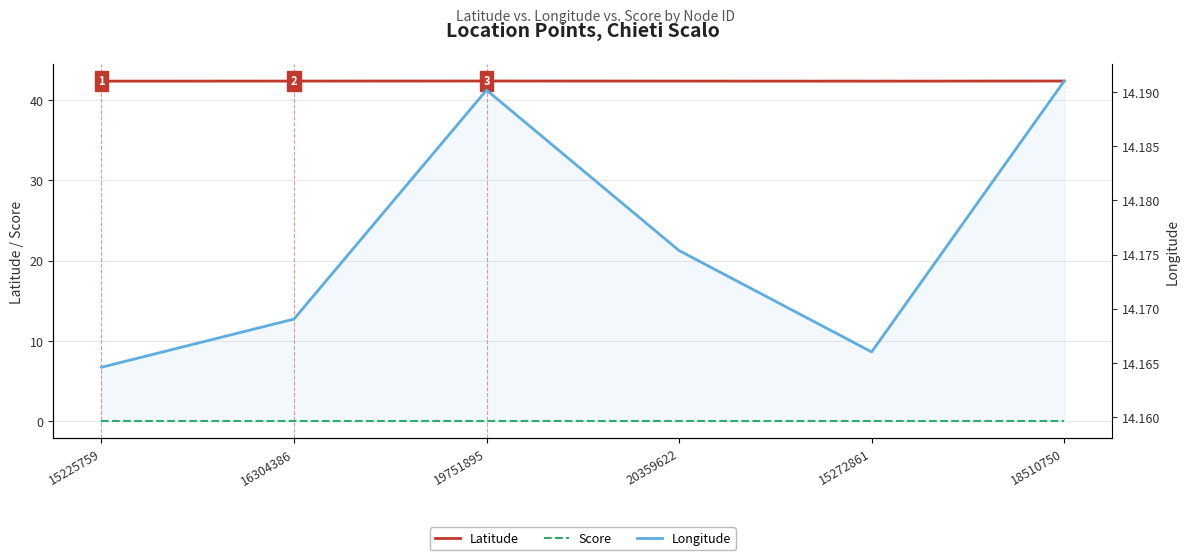

Reading left to right, list all the values displayed in this chart.

Latitude: 15225759=42.3	16304386=42.4	19751895=42.4	20359622=42.4	15272861=42.3	18510750=42.4
Score: 15225759=0.0	16304386=0.0	19751895=0.0	20359622=0.0	15272861=0.0	18510750=0.0
Longitude: 15225759=14.2	16304386=14.2	19751895=14.2	20359622=14.2	15272861=14.2	18510750=14.2